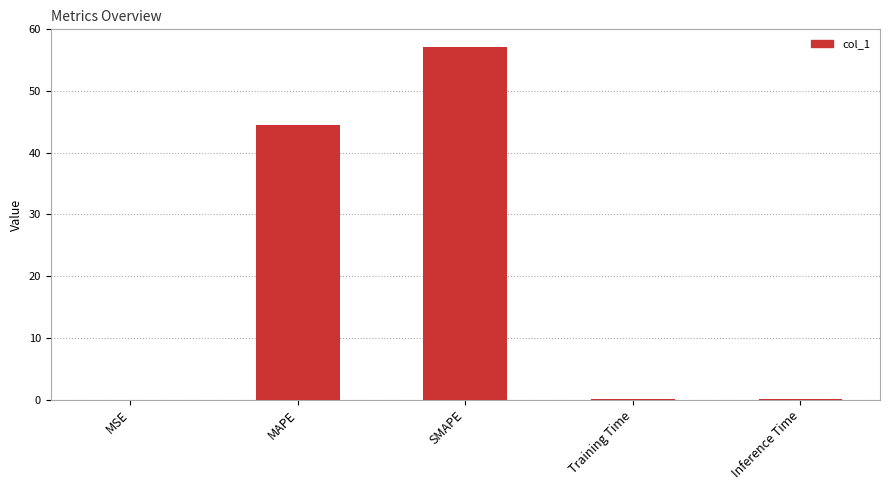

The value at MAPE is 71.7. True or false?

False